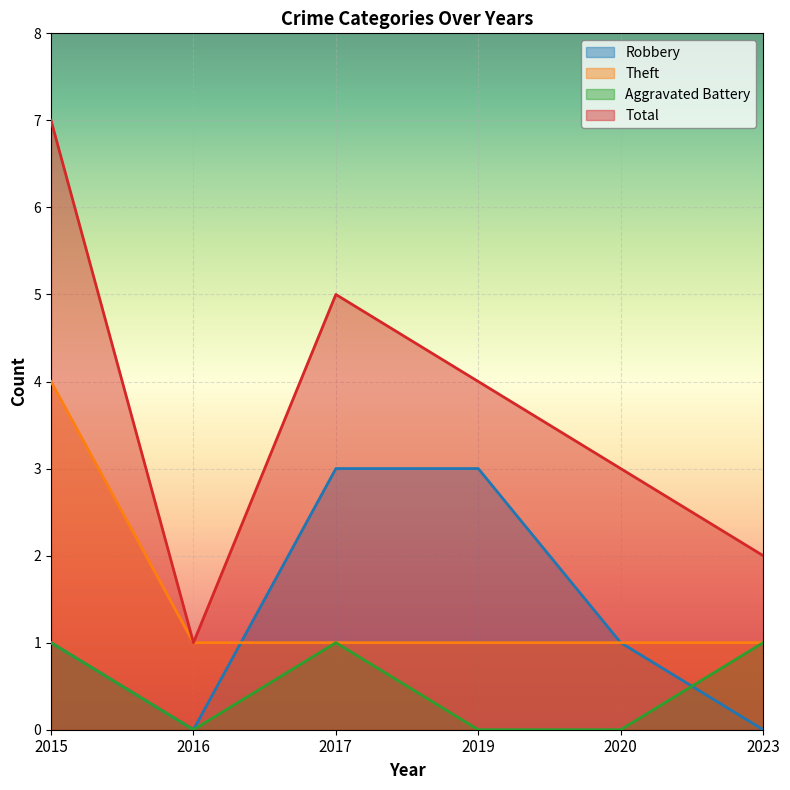

Count the Robbery values in the range 0 to 3.

6